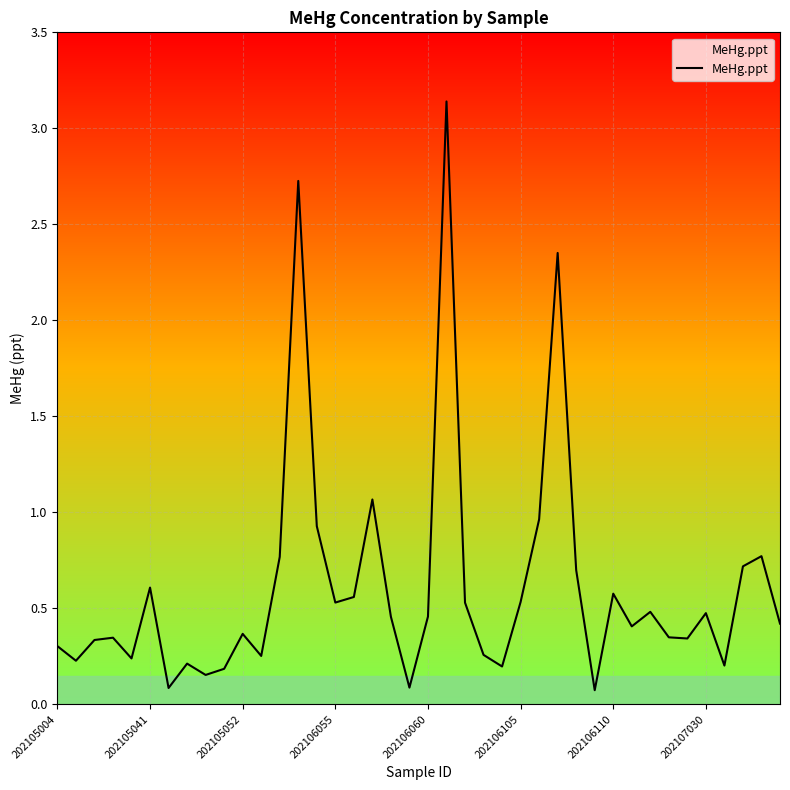

Which category has the highest value across all series?

21